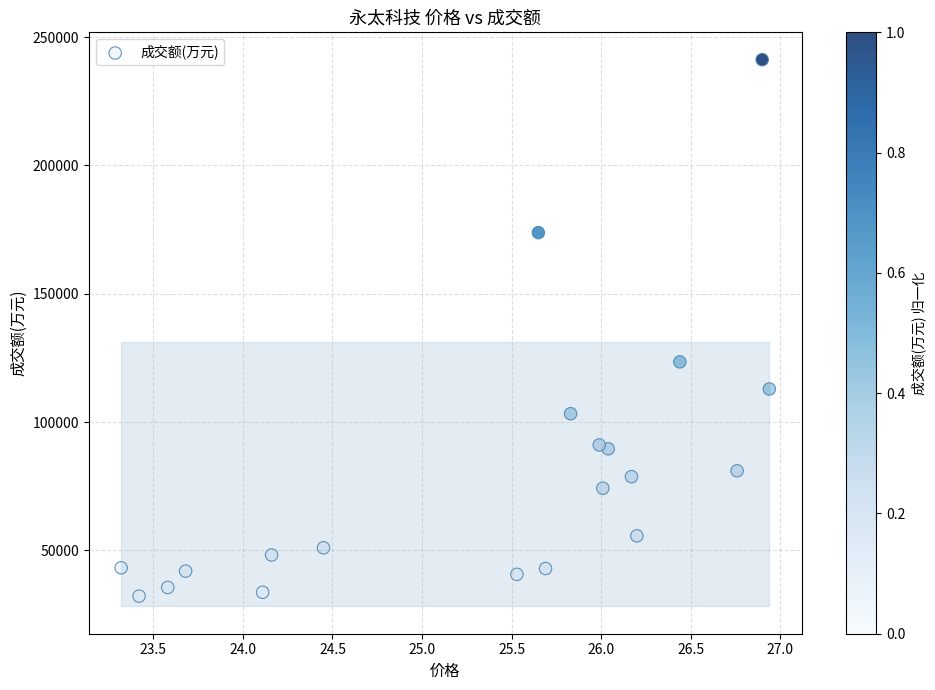

What Y value in the scatter plot is closest to 136712?

123477